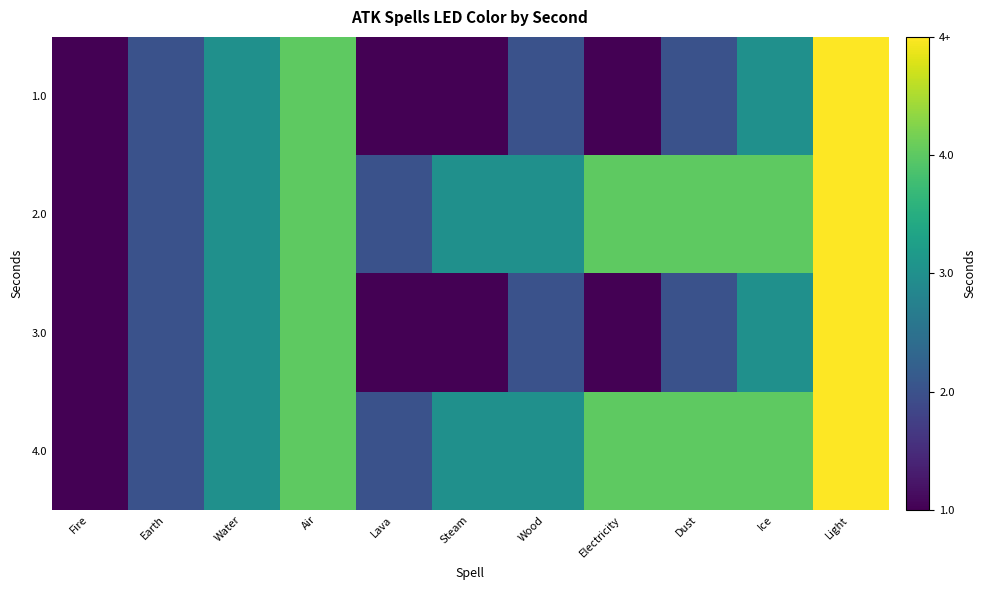

What is the total value across all series at Light?

20